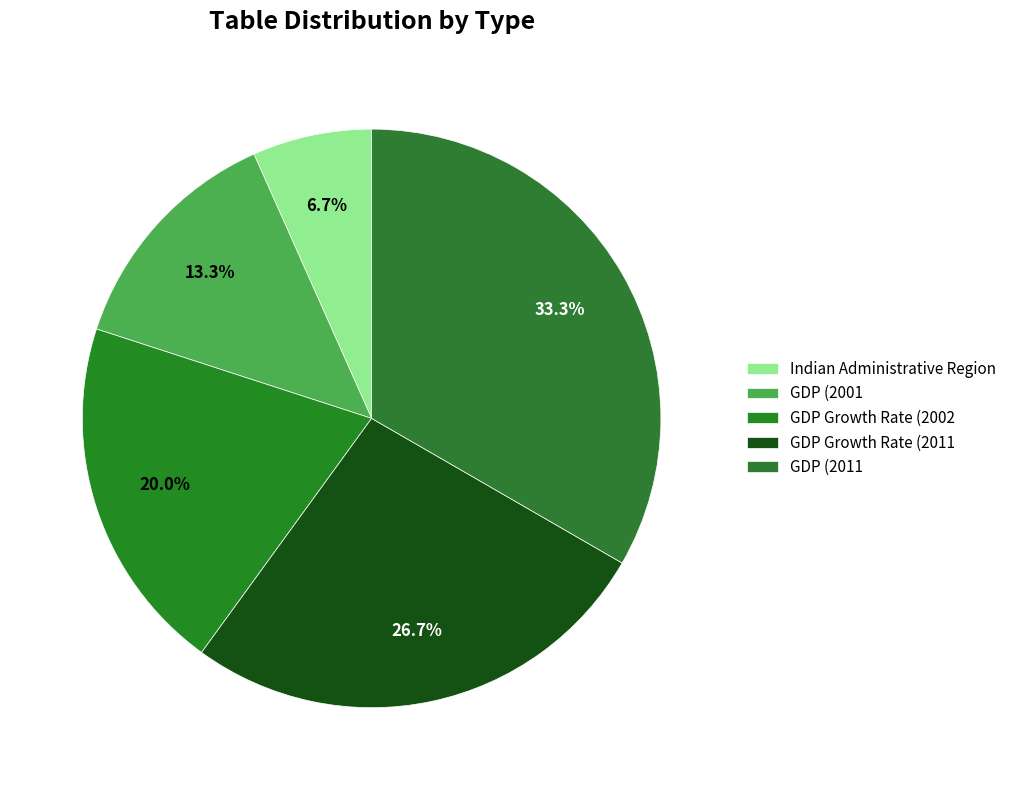

What percentage is the GDP Growth Rate (2002 slice, to the nearest percent?

20%